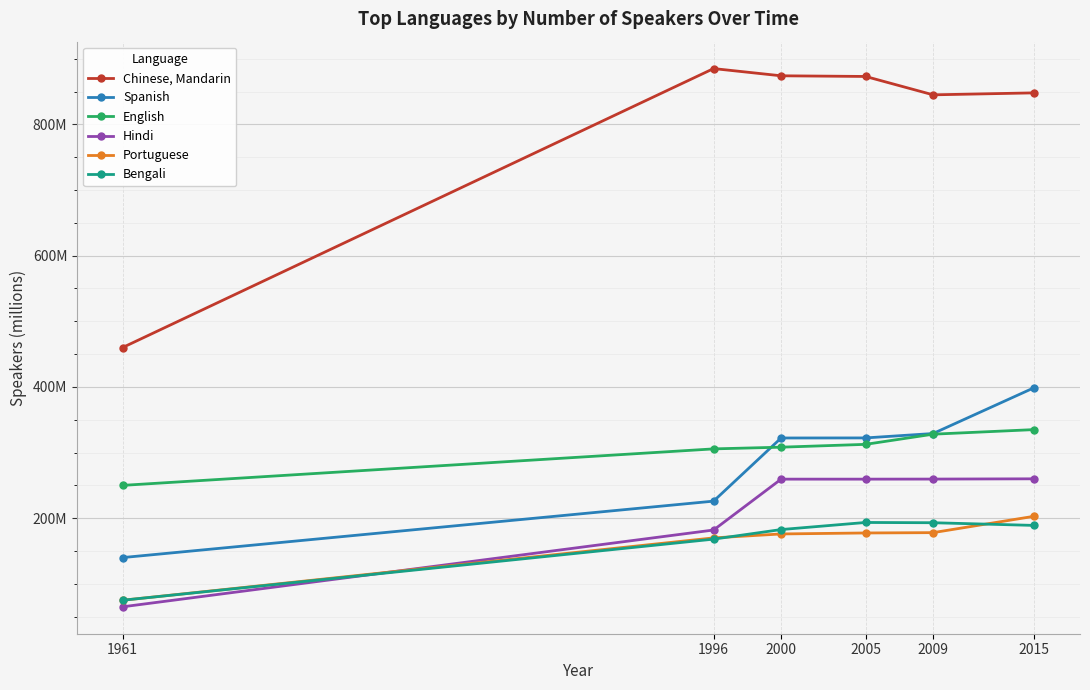

Which series has the largest total across all categories?

Chinese, Mandarin